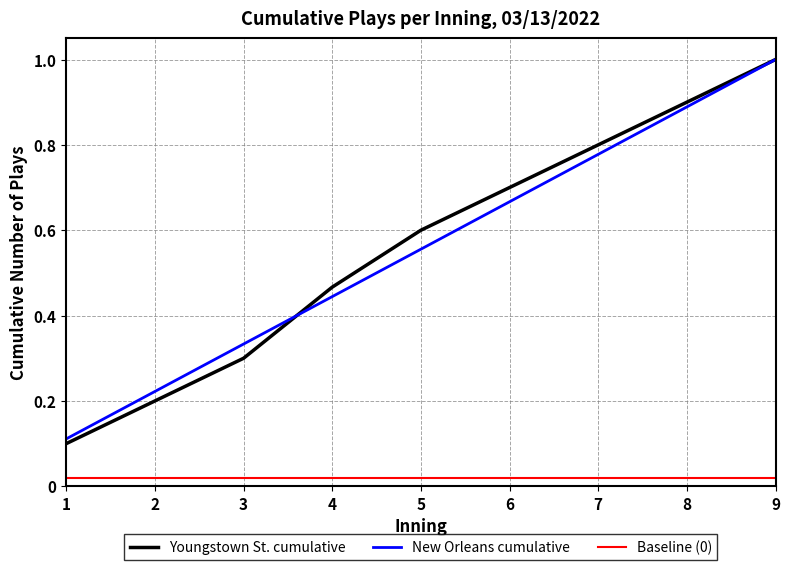

At which category is the sum across all series the highest?

9